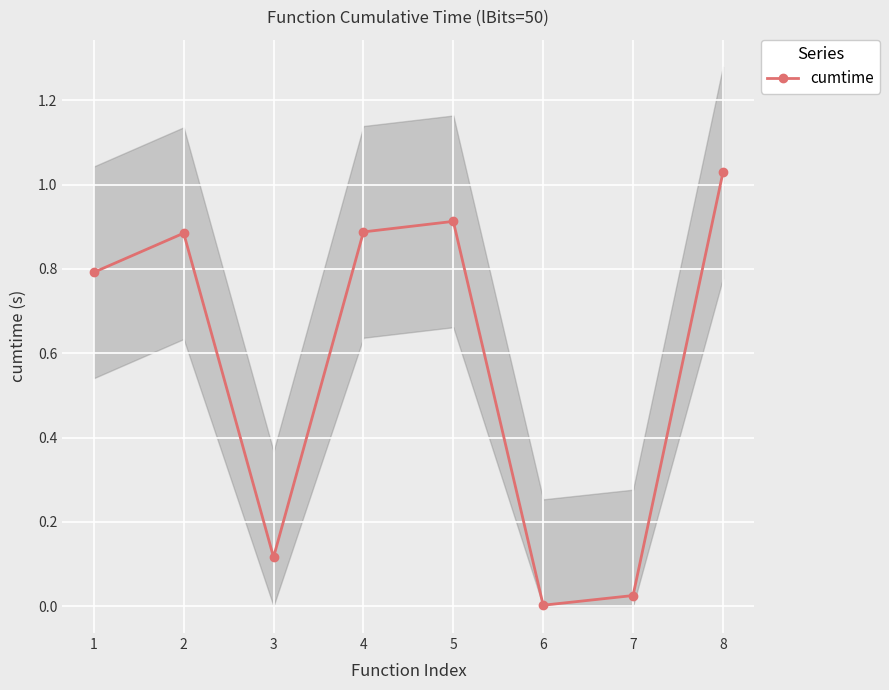

How many lines are shown in the chart?

1